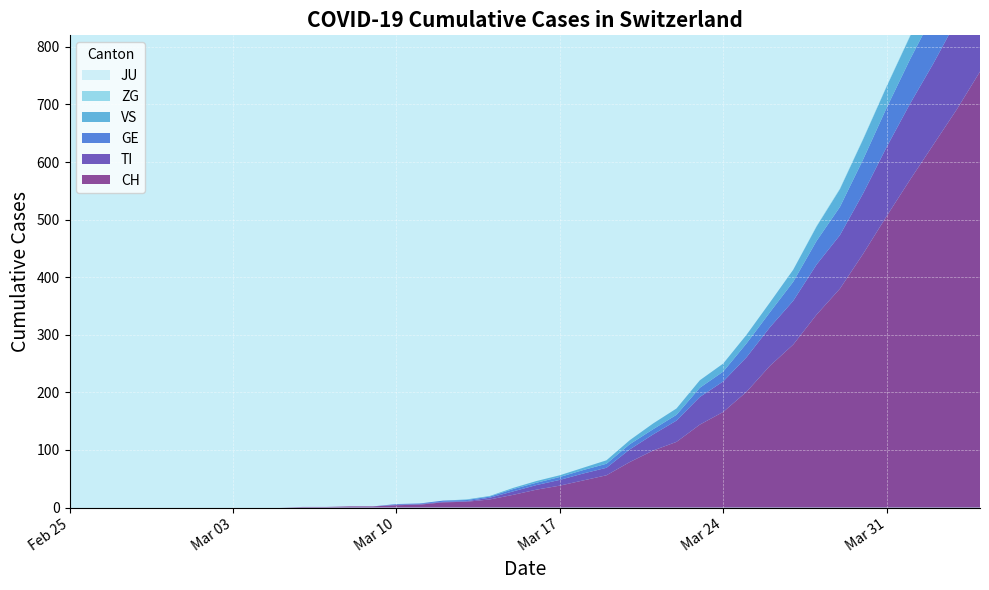

Reading left to right, extract all data points from this chart.

CH: 0	0	0	0	0	0	0	0	0	0	1	1	2	2	4	5	9	10	14	22	31	38	47	56	79	99	114	144	166	201	246	283	335	380	441	506	569	630	691	757
TI: 0	0	0	0	0	0	0	0	0	0	0	0	0	0	1	1	1	1	3	6	8	10	12	13	22	28	37	48	53	60	67	76	87	93	105	120	132	141	155	165
GE: 0	0	0	0	0	0	0	0	0	0	0	0	0	0	1	1	2	2	2	4	4	5	6	7	9	9	10	16	17	24	26	33	41	49	59	68	77	85	92	106
VS: 0	0	0	0	0	0	0	0	0	0	0	0	0	0	0	0	0	1	1	2	3	3	4	6	7	10	11	13	14	15	17	21	25	31	35	37	40	47	51	53
ZG: 0	0	0	0	0	0	0	0	0	0	0	0	0	0	0	0	0	0	0	0	0	0	0	0	0	0	0	0	0	0	0	0	1	1	1	1	1	1	1	2
JU: 0	0	0	0	0	0	0	0	0	0	0	0	0	0	0	0	0	0	0	0	0	0	0	0	0	0	0	0	0	0	0	0	0	0	0	0	0	0	0	0